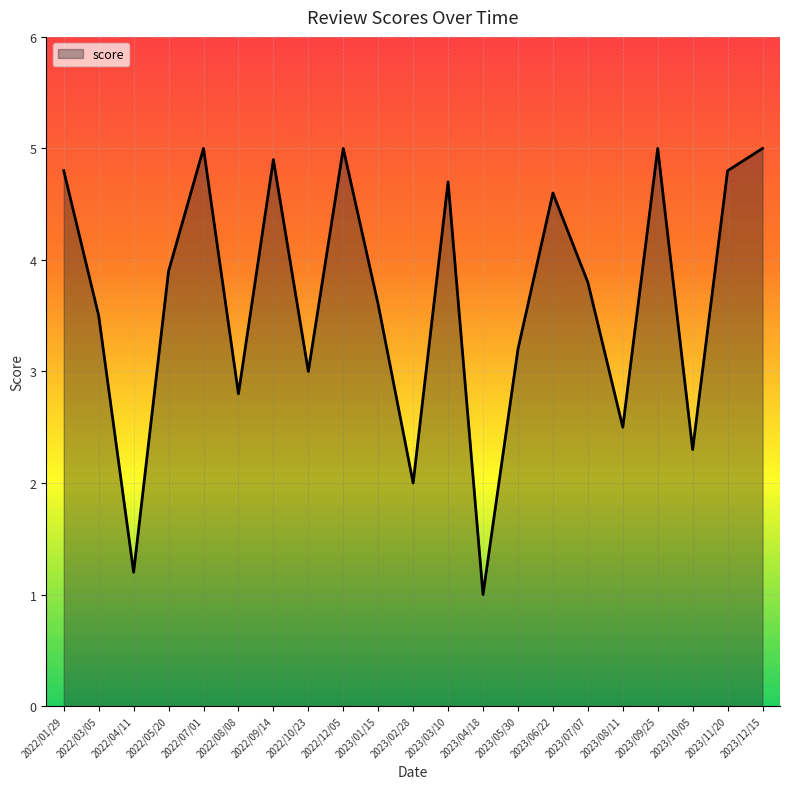

What is the greatest value displayed?

5.0